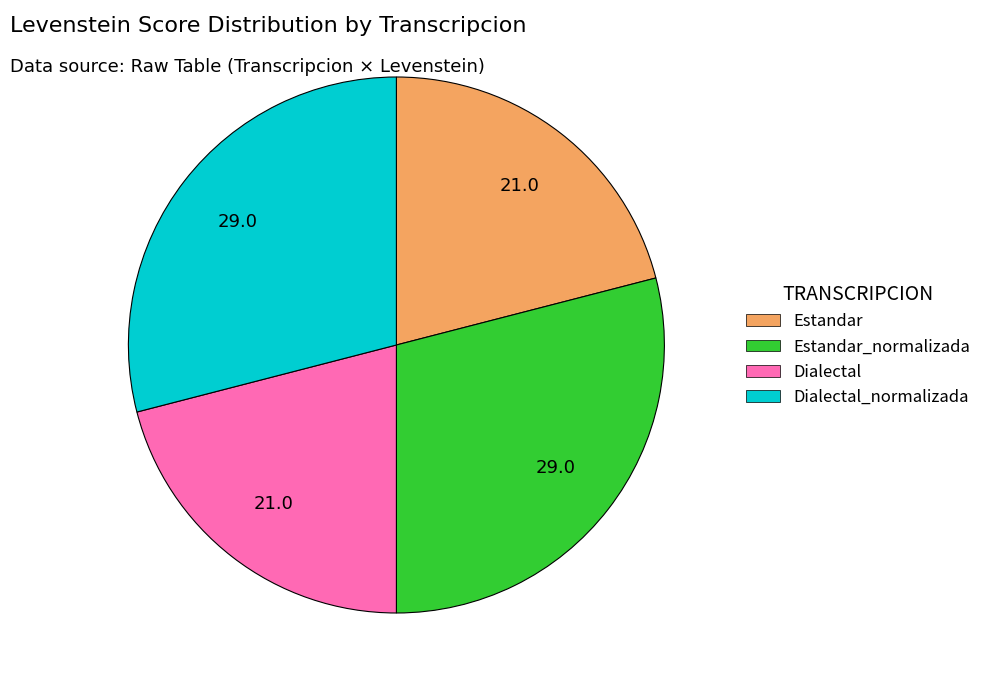

Does Estandar account for over 50% of the chart?

No